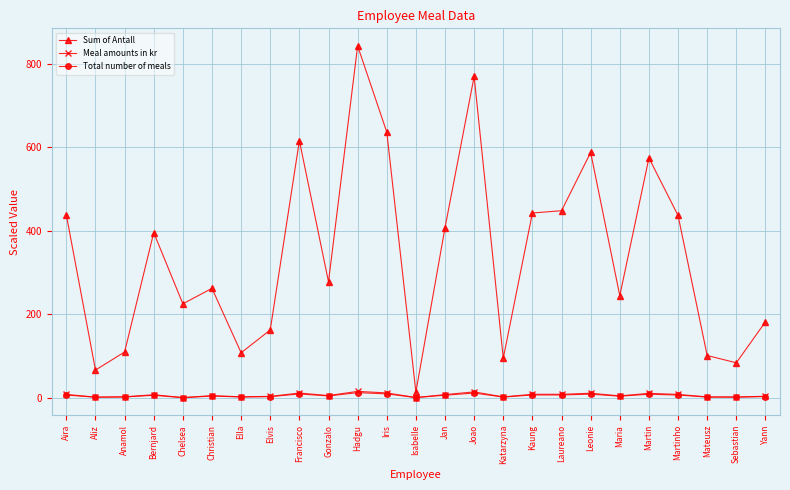

True or false: Sum of Antall and Total number of meals cross at least once.

False